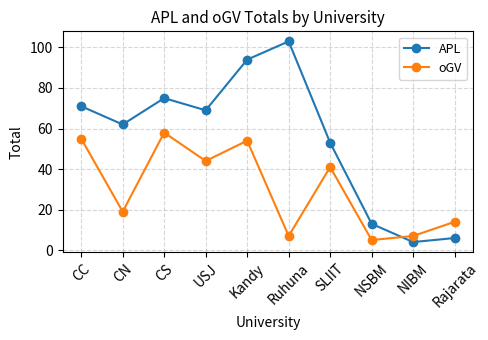

Is the value of APL at SLIIT greater than the value of oGV at Kandy?

No